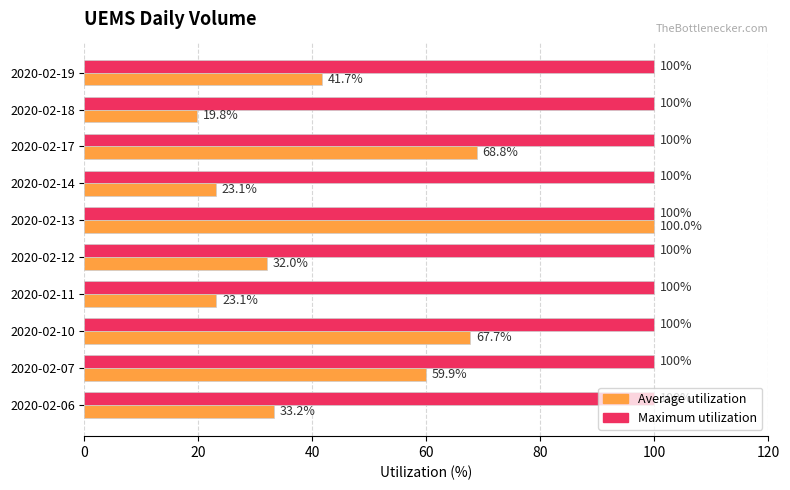

Rank the series by their average value, from lowest to highest.

Average utilization, Maximum utilization